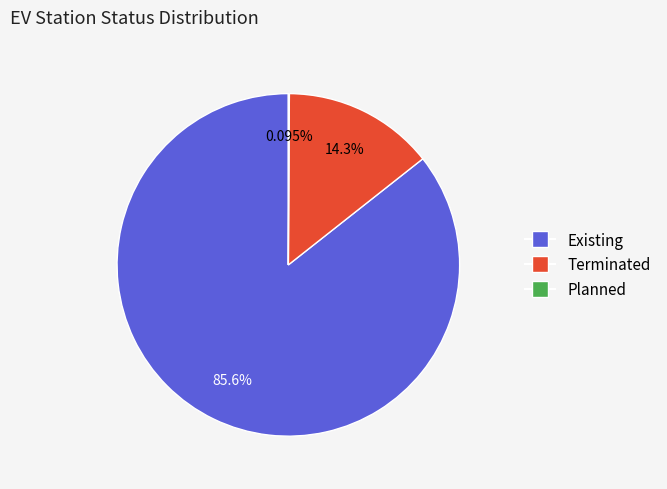

Is Terminated the majority of the pie?

No